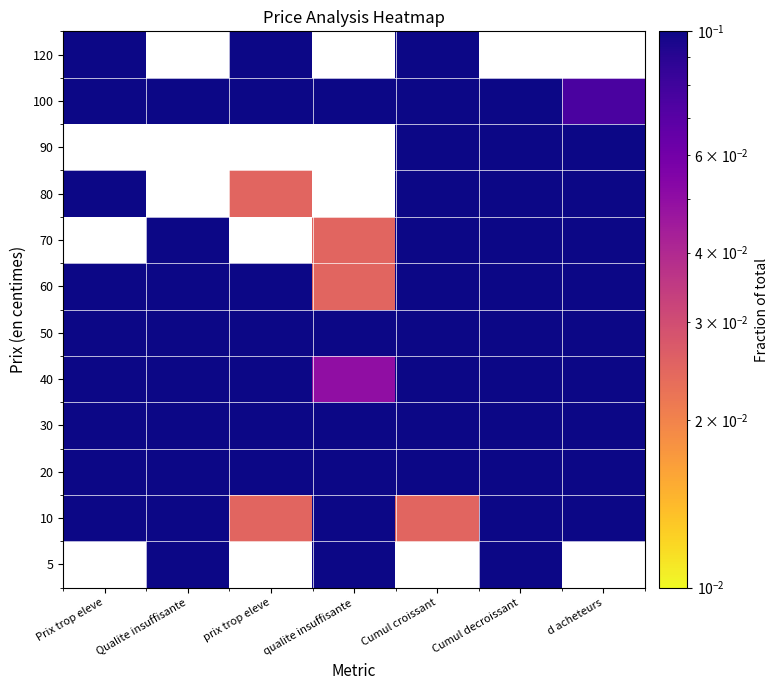

Rank the series at d acheteurs from highest to lowest value.

5, 30, 40, 20, 70, 80, 90, 10, 100, 120, 50, 60